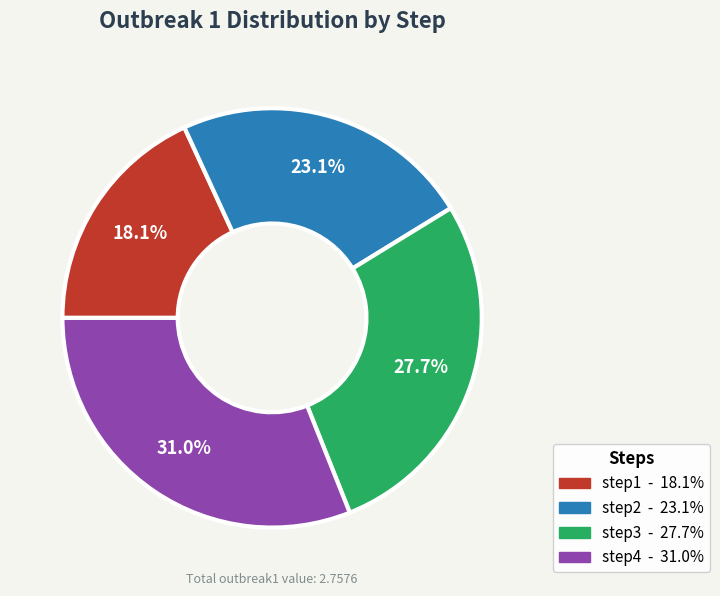

What percentage is the step2 slice, to the nearest percent?

23%